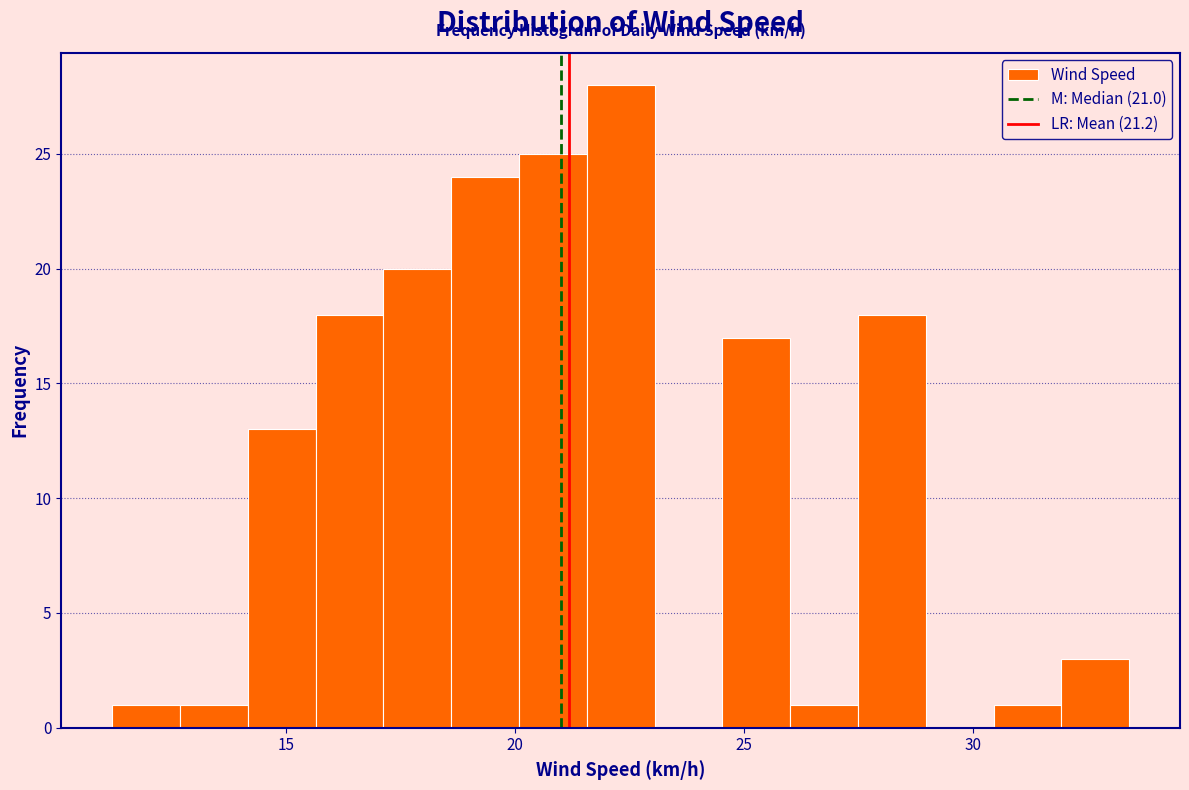

Around what value on the x-axis is the tallest bar? Give the approximate position of its centre, as read against the axis.

22.5